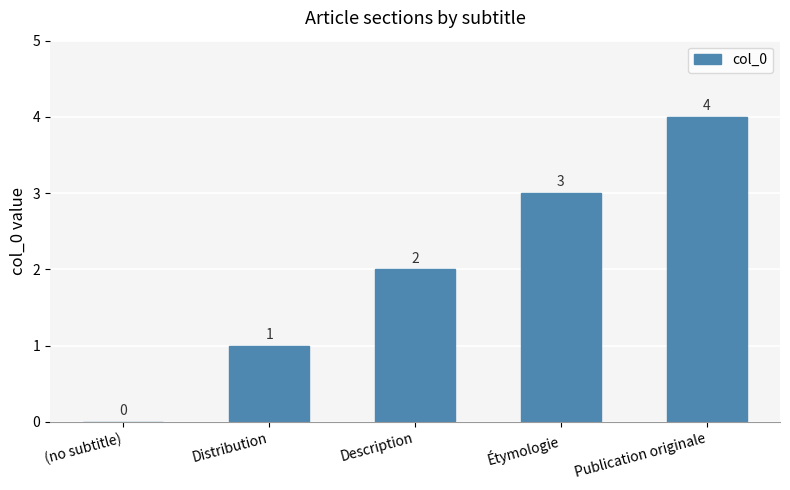

Does the chart contain stacked bars?

No